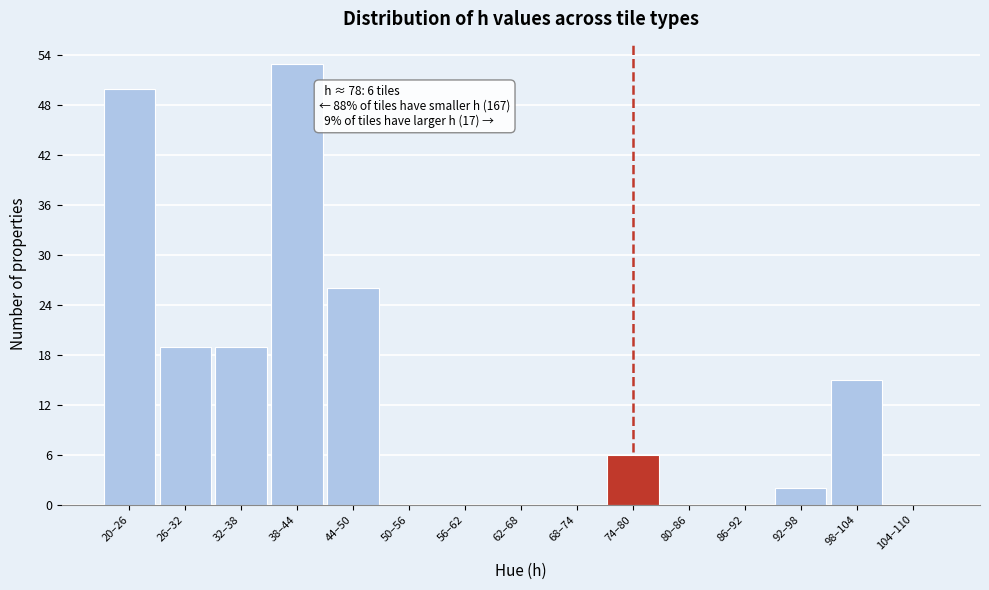

Reading left to right, extract all data points from this chart.

20–26=50	26–32=19	32–38=19	38–44=53	44–50=26	50–56=0	56–62=0	62–68=0	68–74=0	74–80=6	80–86=0	86–92=0	92–98=2	98–104=15	104–110=0